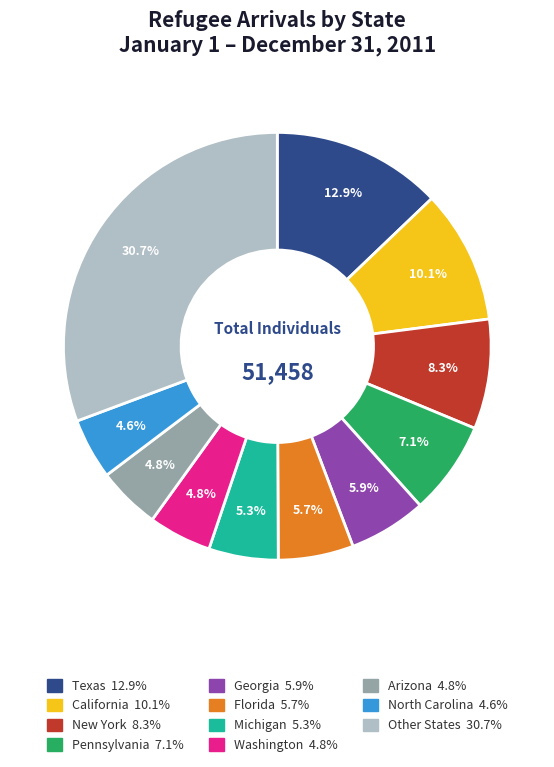

Is there any slice that represents more than half of the pie?

No